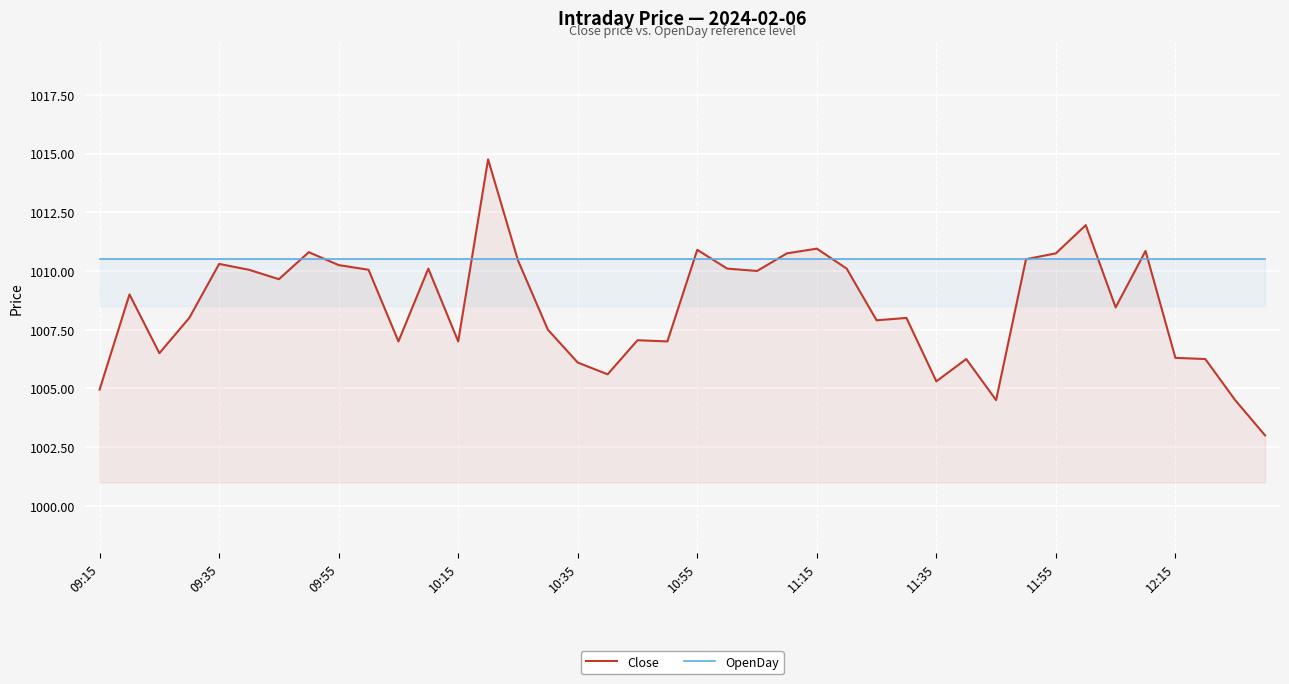

What is the lowest value of the OpenDay series?

1010.5